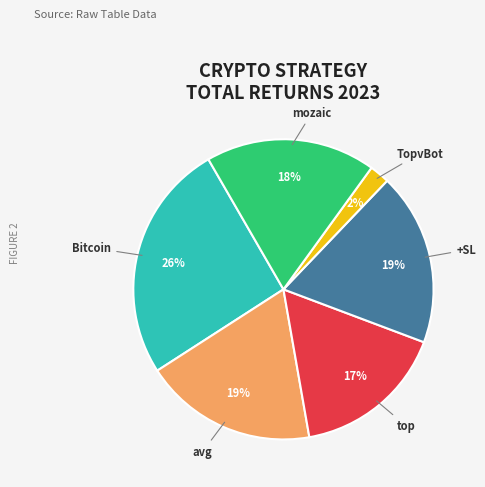

Is it true that TopvBot is 2% of the pie?

True